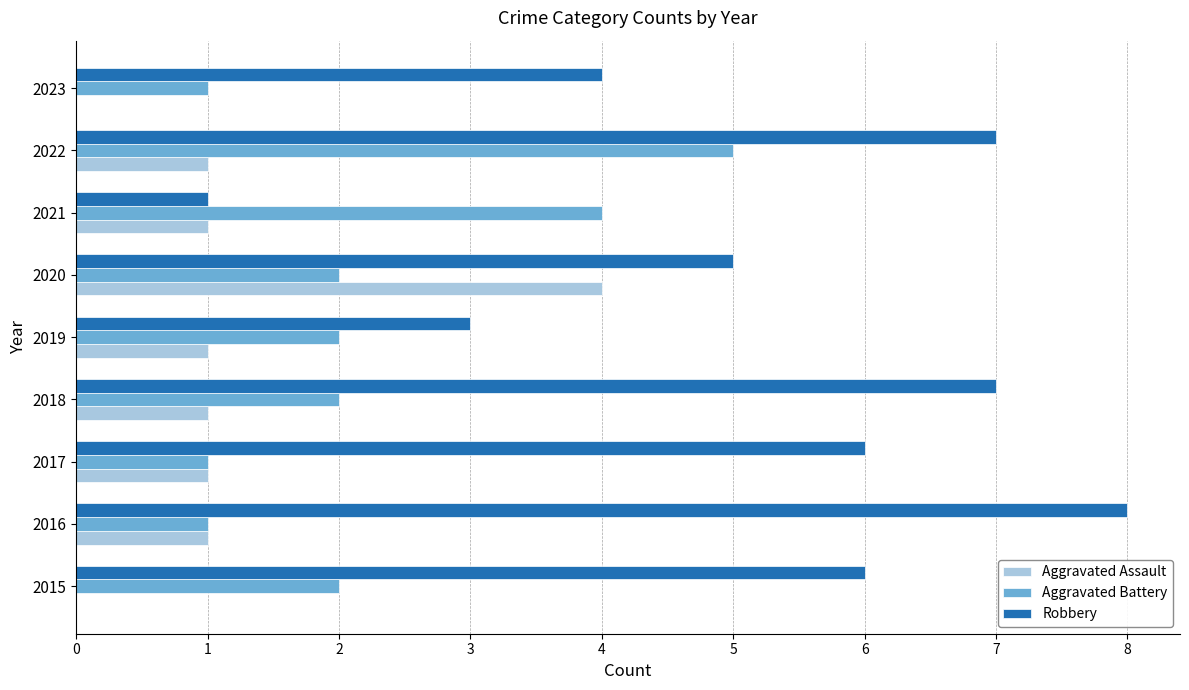

Which series changed the most between 2017 and 2023?

Robbery